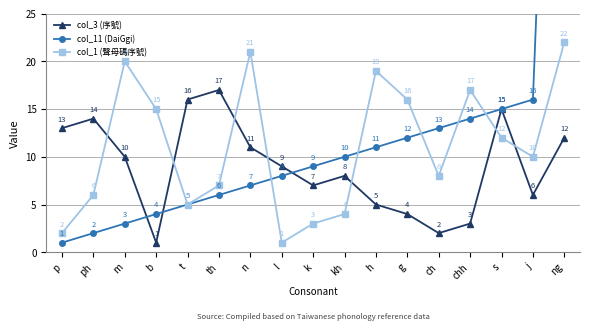

At which category does col_3 (序號) reach its first local valley?

b